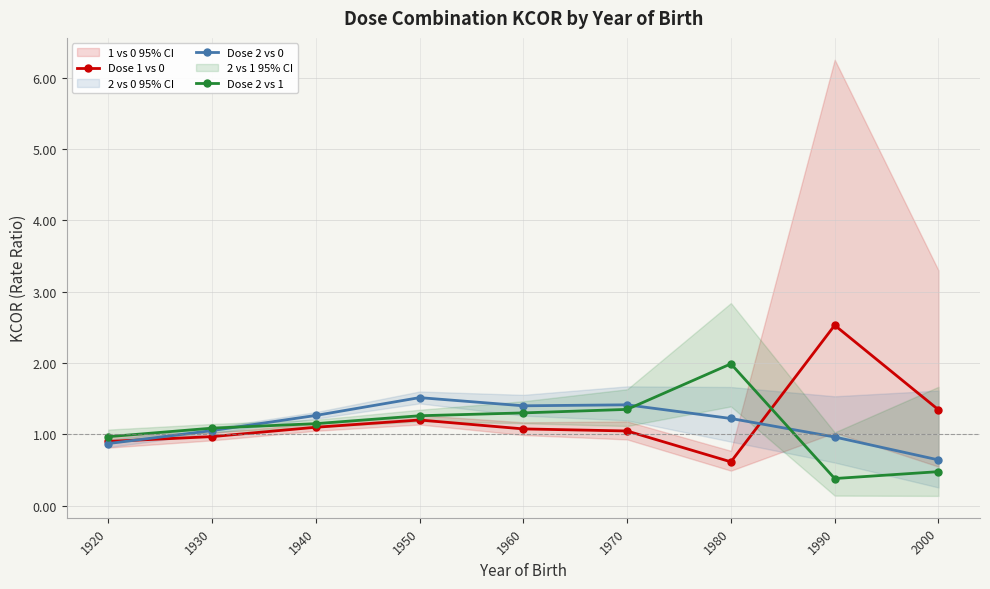

Reading left to right, list all the values displayed in this chart.

Dose 1 vs 0: 1920=0.9	1930=1.0	1940=1.1	1950=1.2	1960=1.1	1970=1.0	1980=0.6	1990=2.5	2000=1.3
Dose 2 vs 0: 1920=0.9	1930=1.1	1940=1.3	1950=1.5	1960=1.4	1970=1.4	1980=1.2	1990=1.0	2000=0.6
Dose 2 vs 1: 1920=1.0	1930=1.1	1940=1.2	1950=1.3	1960=1.3	1970=1.4	1980=2.0	1990=0.4	2000=0.5